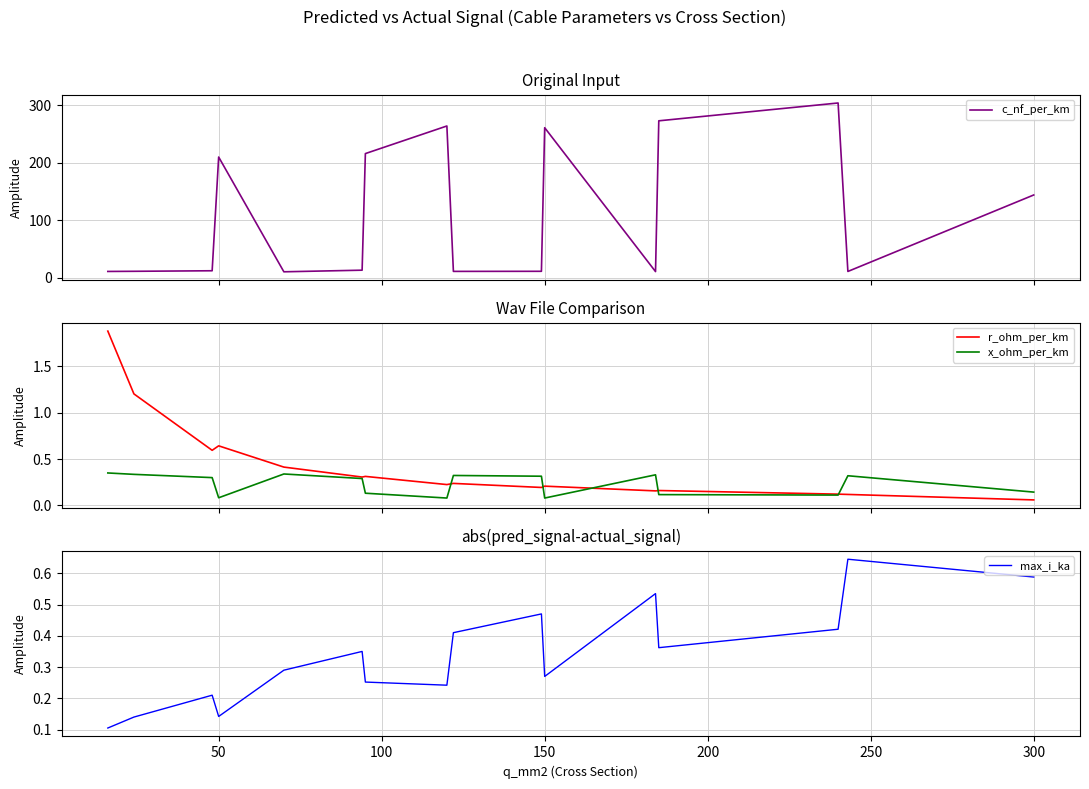

What is the lowest value of the c_nf_per_km series?

10.4